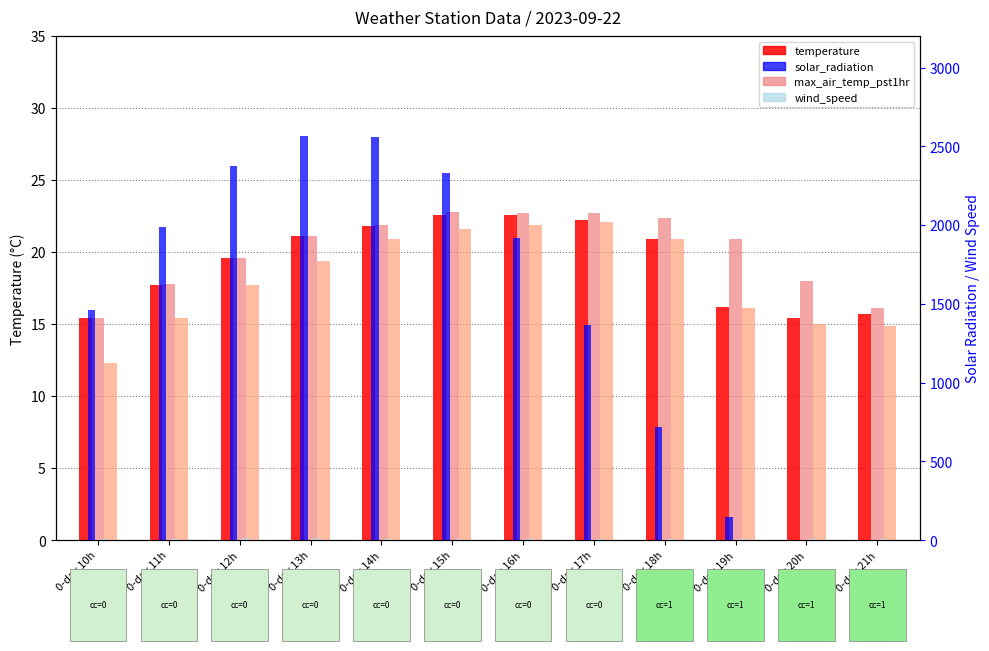

Rank the categories by solar_radiation value from lowest to highest.

0-day 20h, 0-day 21h, 0-day 19h, 0-day 18h, 0-day 17h, 0-day 10h, 0-day 16h, 0-day 11h, 0-day 15h, 0-day 12h, 0-day 14h, 0-day 13h